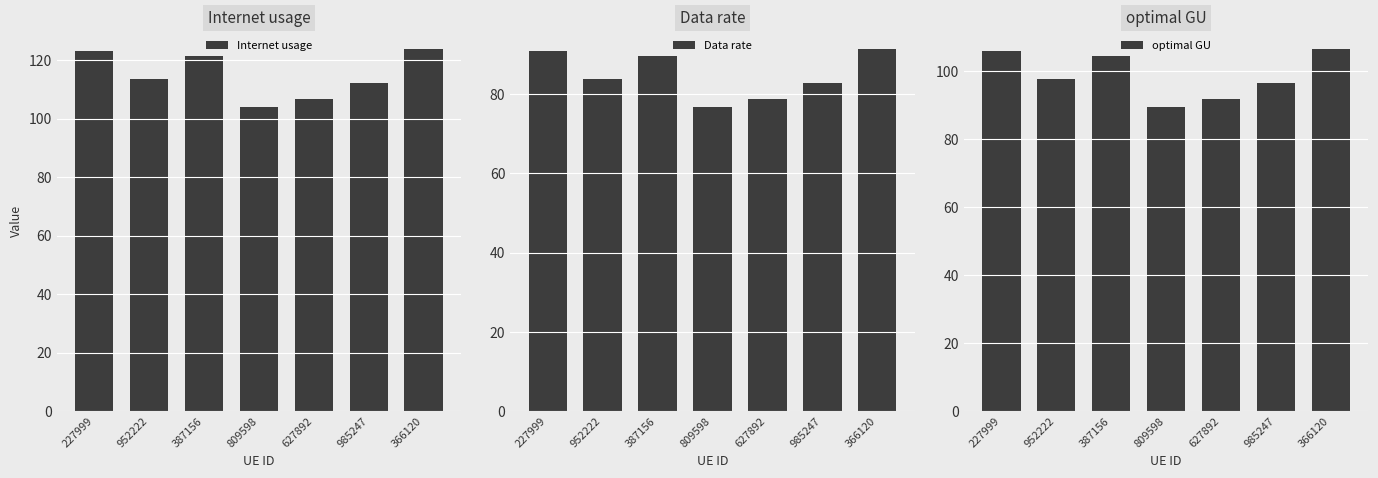

What is the sum of all Internet usage values?

805.0